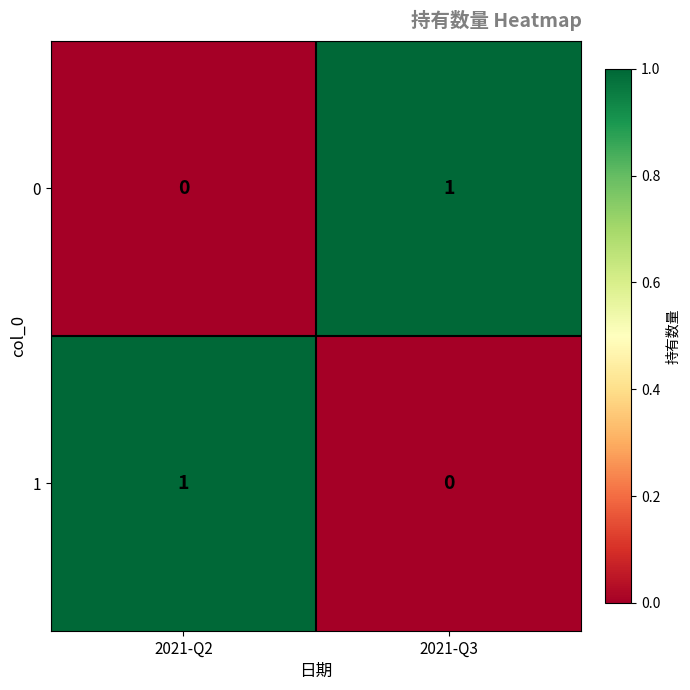

Count the number of data series in this chart.

2